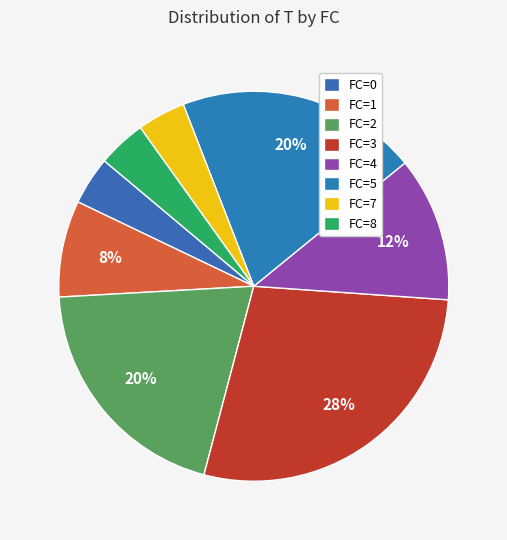

To the nearest percent, what is the combined percentage of FC=3 and FC=8?

32%